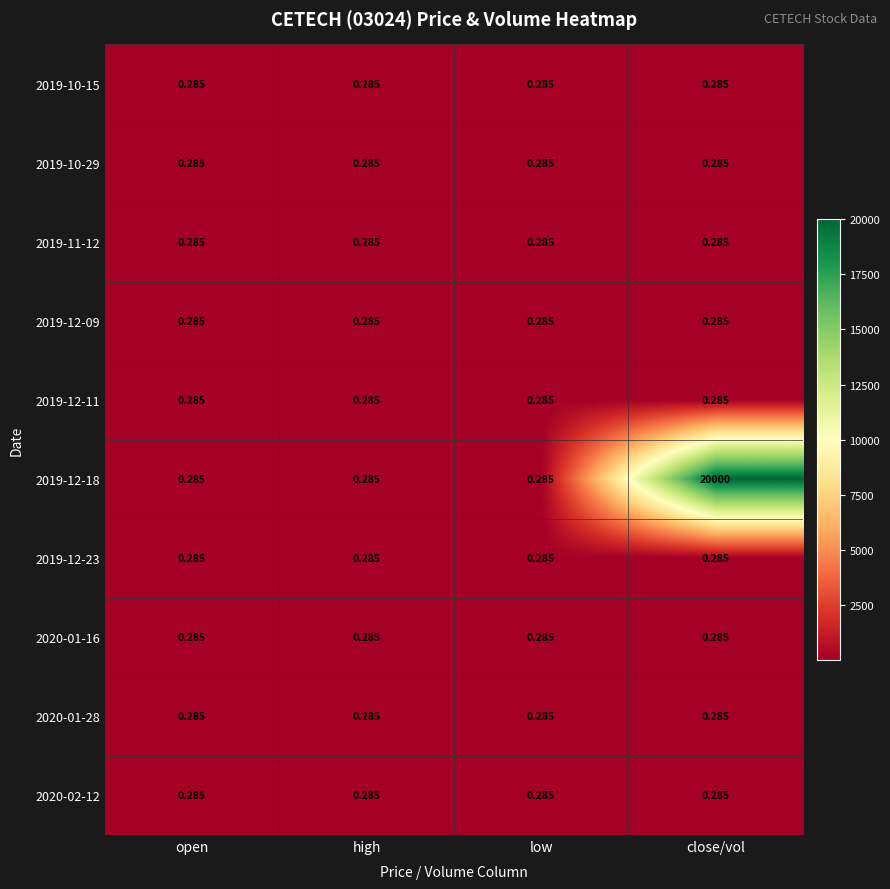

At which category is the sum across all series the highest?

close/vol